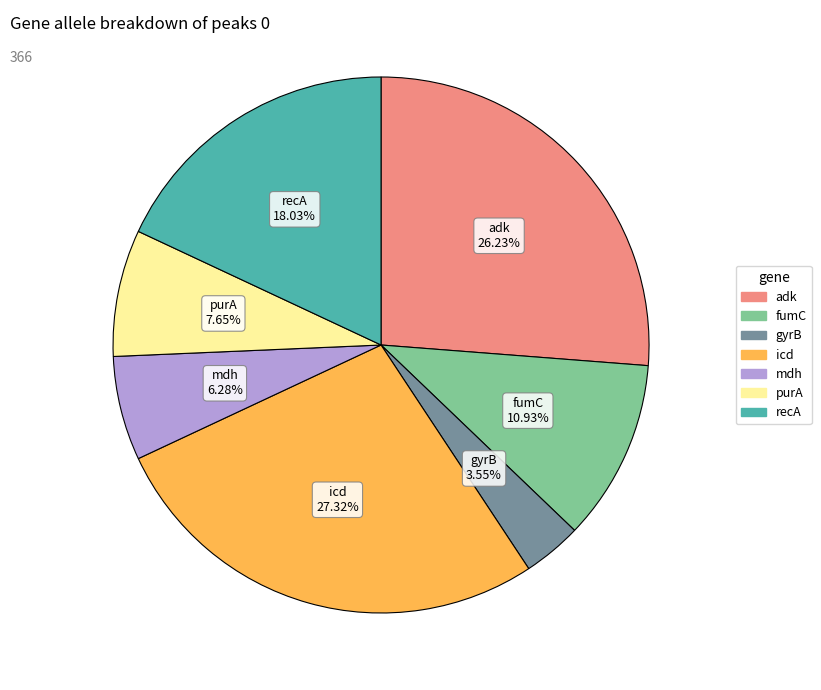

To the nearest percent, what is the difference between the gyrB and mdh slice percentages?

3%